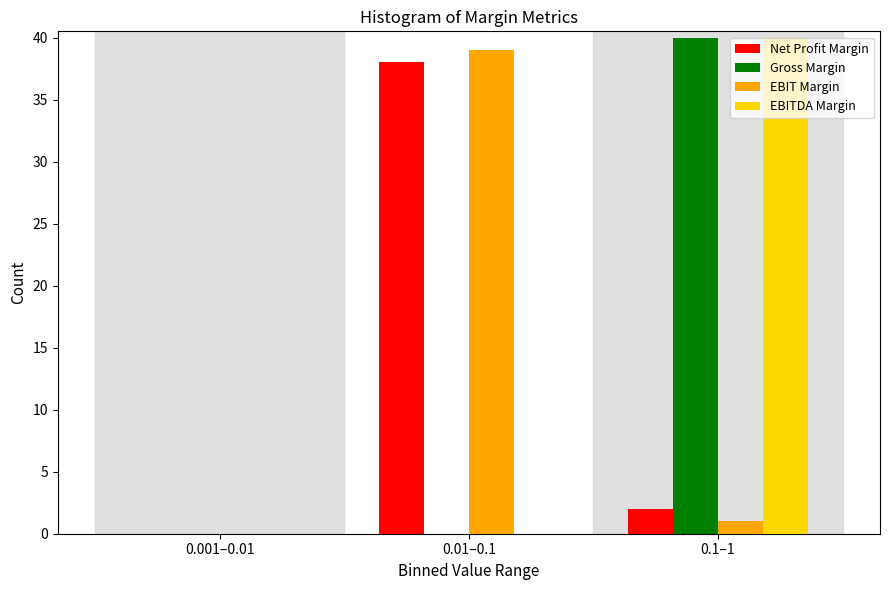

Reading left to right, extract all data points from this chart.

Net Profit Margin: 0.001–0.01=0	0.01–0.1=38	0.1–1=2
Gross Margin: 0.001–0.01=0	0.01–0.1=0	0.1–1=40
EBIT Margin: 0.001–0.01=0	0.01–0.1=39	0.1–1=1
EBITDA Margin: 0.001–0.01=0	0.01–0.1=0	0.1–1=40